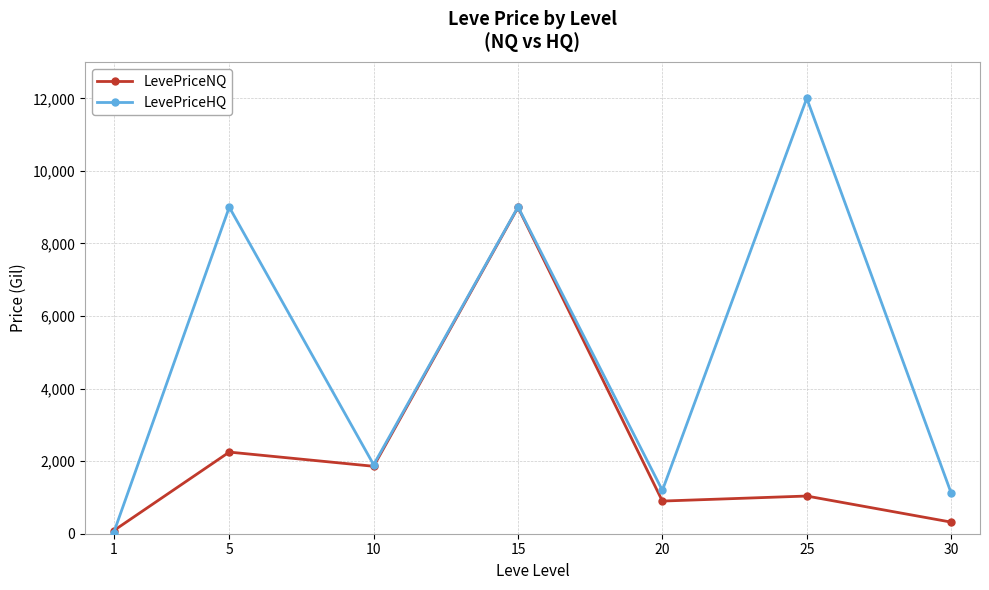

At how many categories does at least one series exceed 10005?

1